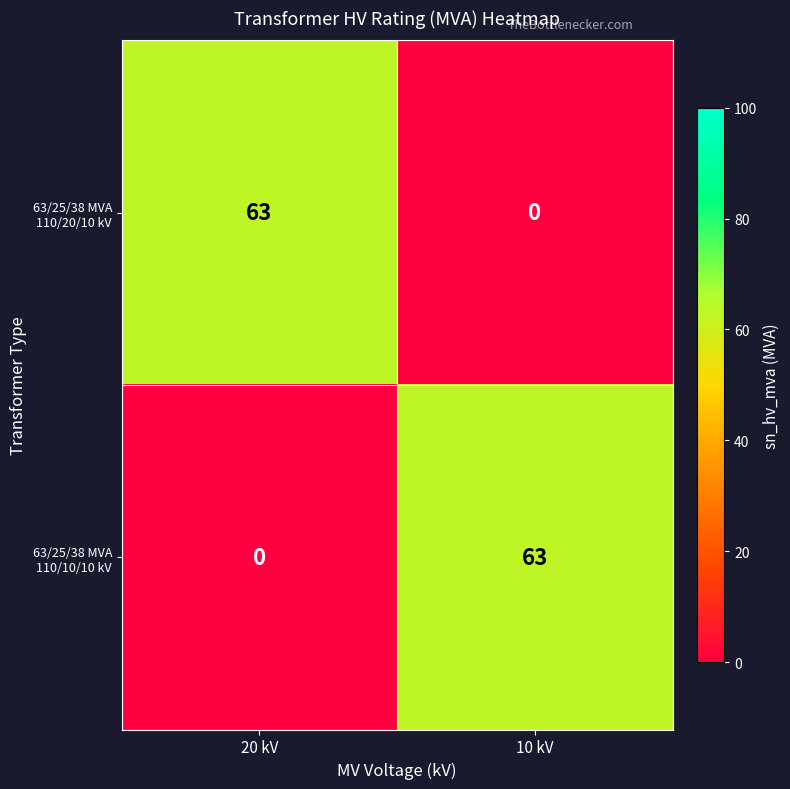

What is the approximate value of 63/25/38 MVA 110/20/10 kV at 20 kV?

63